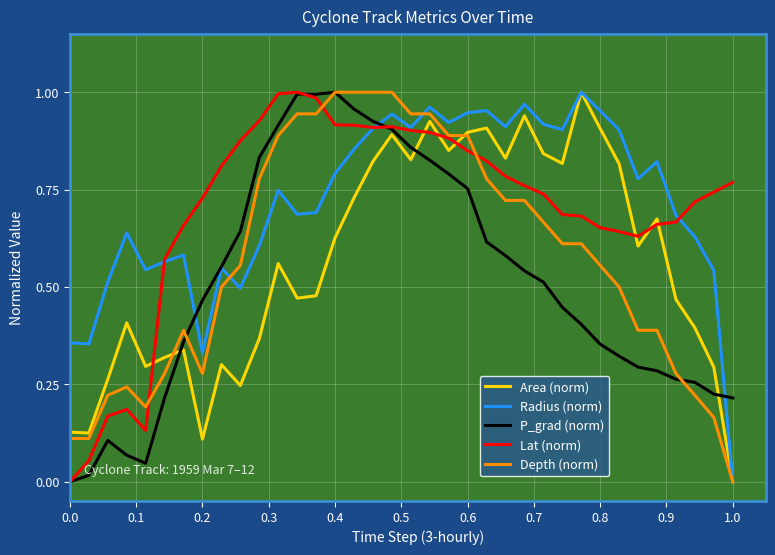

After their last crossing, which series has the higher values: P_grad (norm) or Area (norm)?

P_grad (norm)